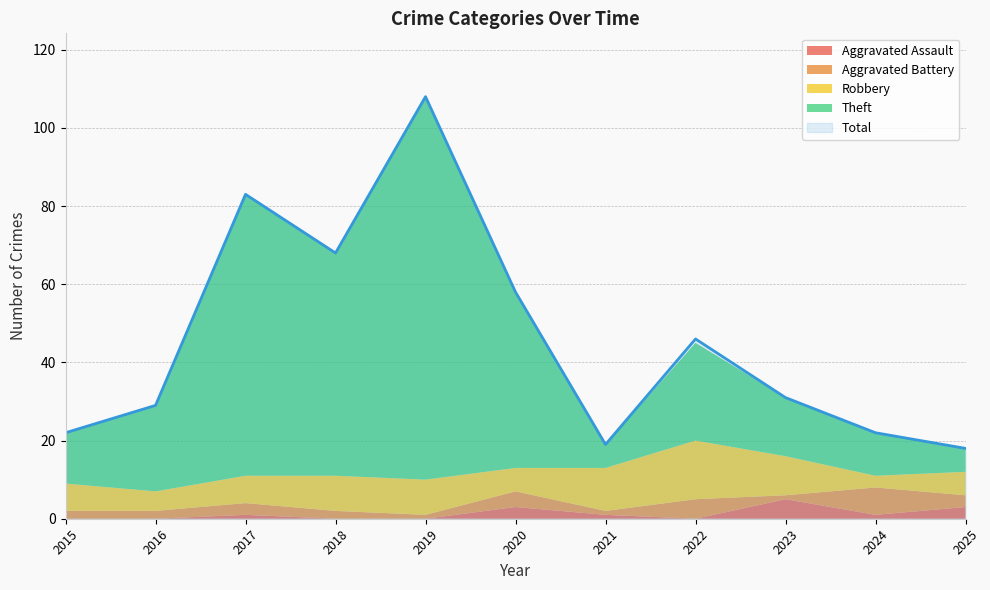

The Robbery series shows 3 at 2024. True or false?

True